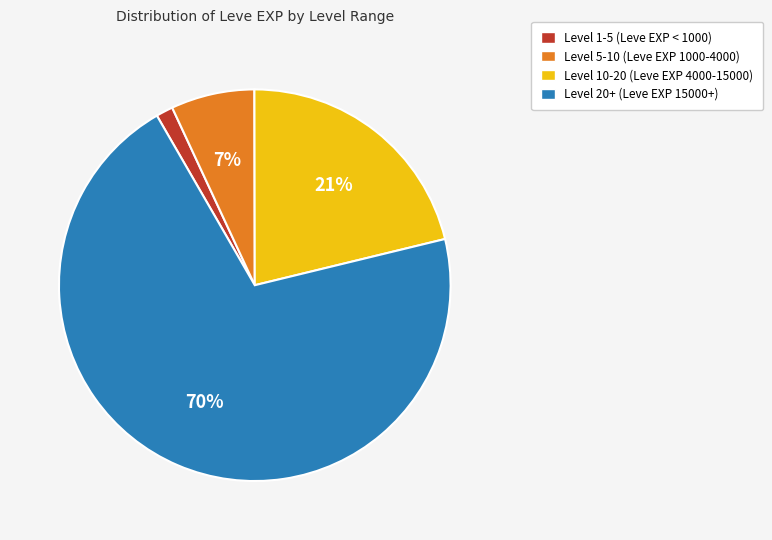

To the nearest percent, what is the average slice percentage?

25%